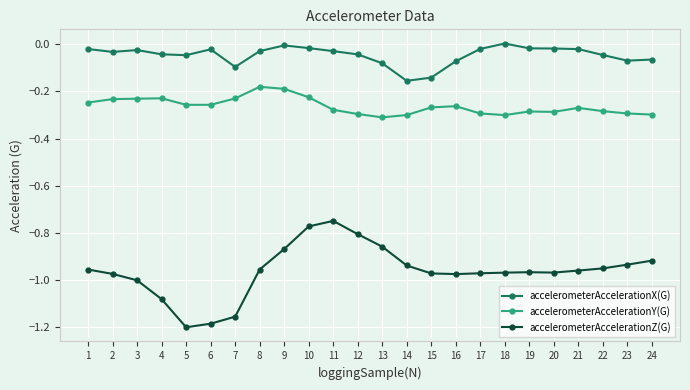

What are all the series names shown in the legend?

accelerometerAccelerationX(G), accelerometerAccelerationY(G), accelerometerAccelerationZ(G)